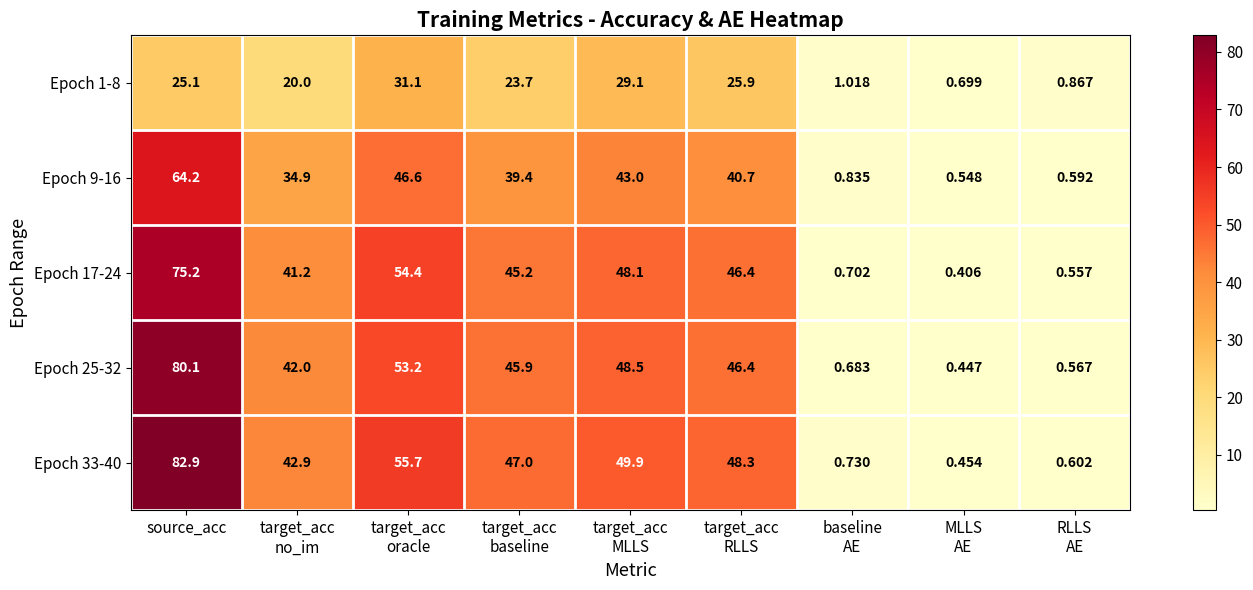

At which category is the sum across all series the highest?

source_acc